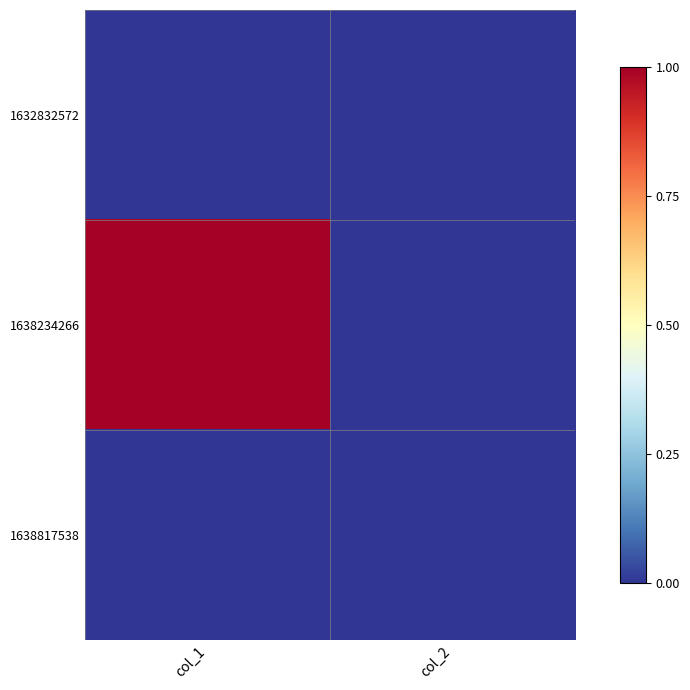

At how many categories does at least one series exceed 0?

1